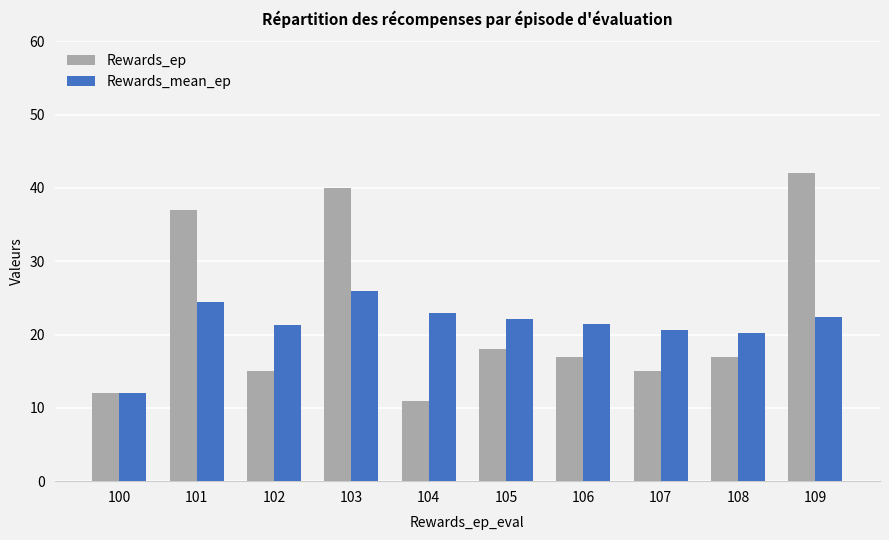

What is the total value across all series at 102?

36.3